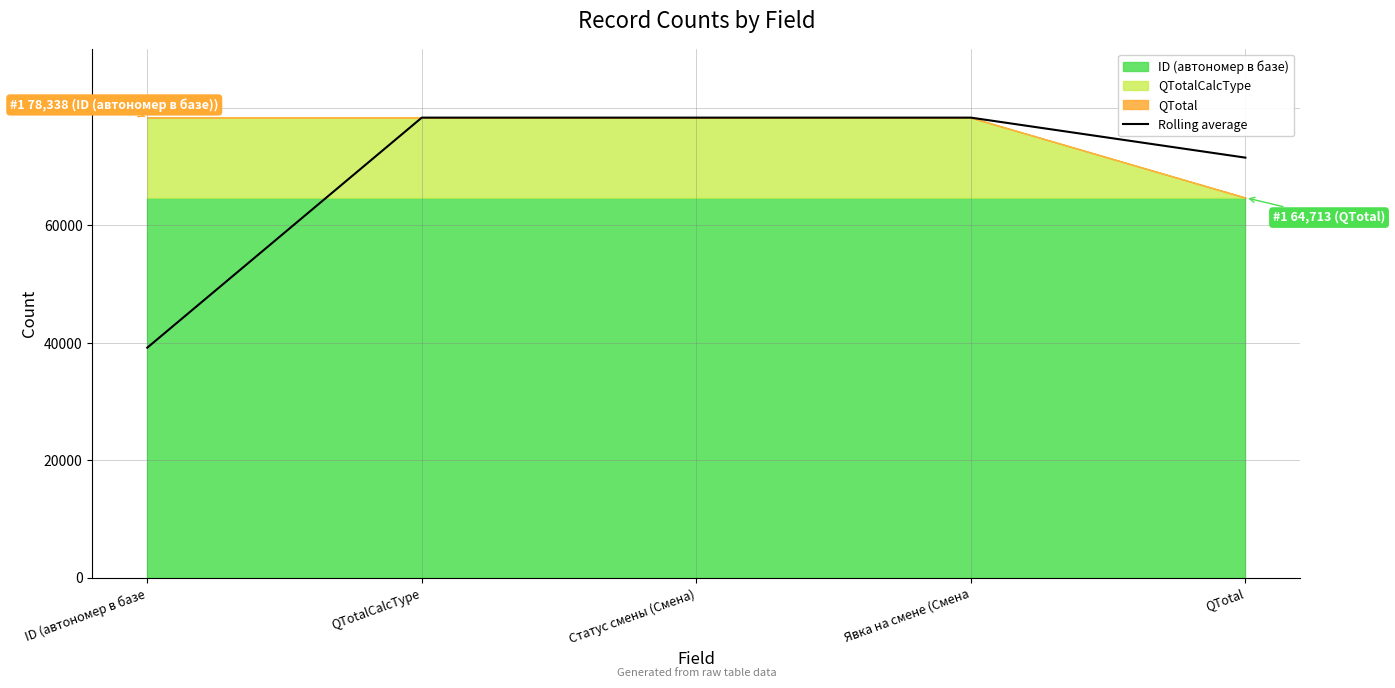

What is the lowest value of the Rolling average series?

39169.0